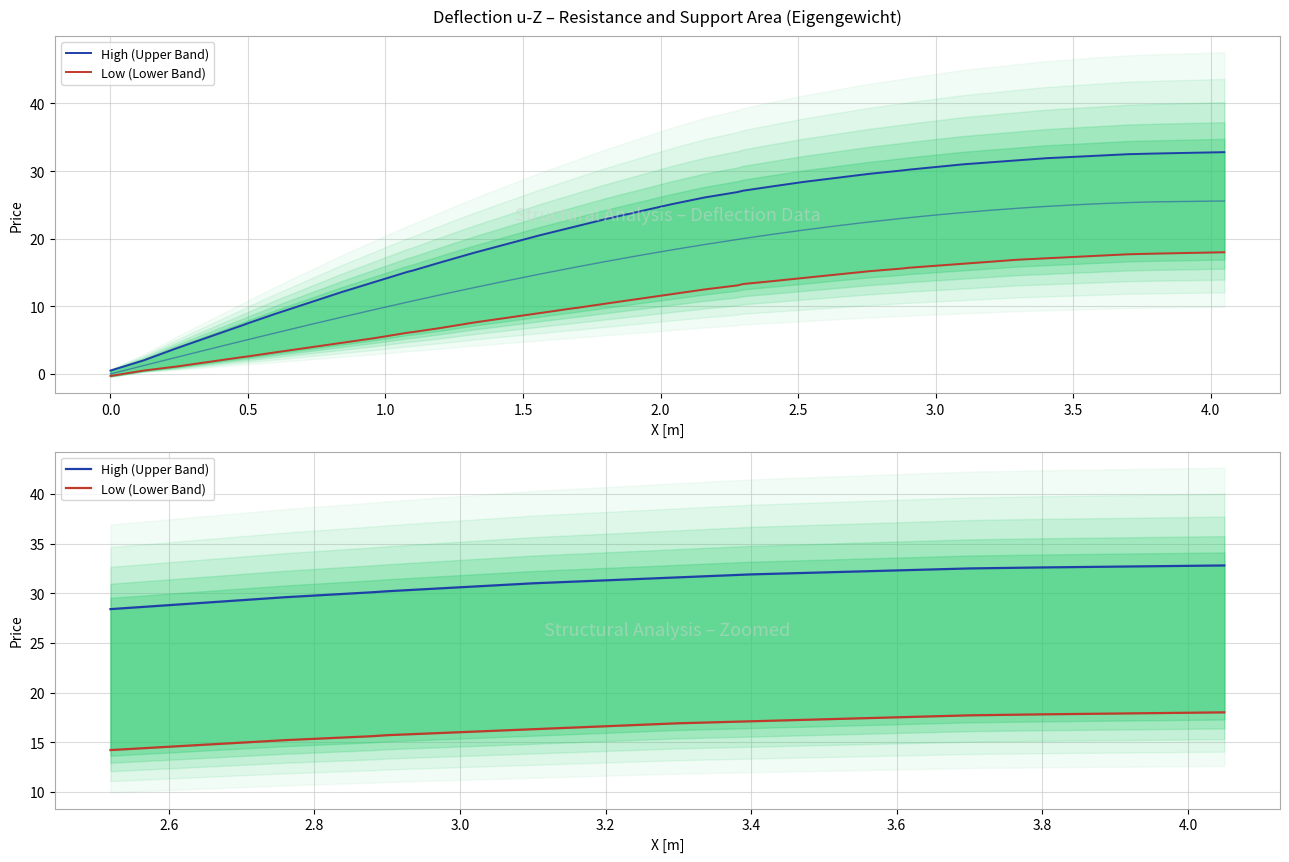

Does the chart display data point markers on the line(s)?

No